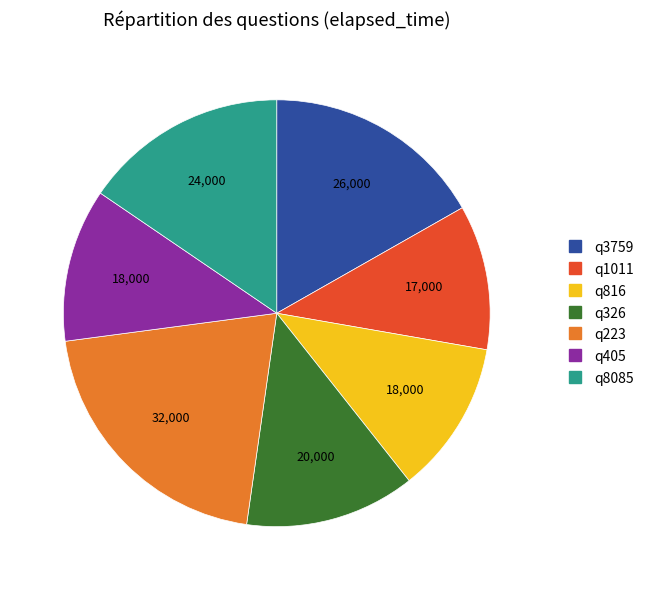

True or false: q3759 accounts for 11% of the total.

False